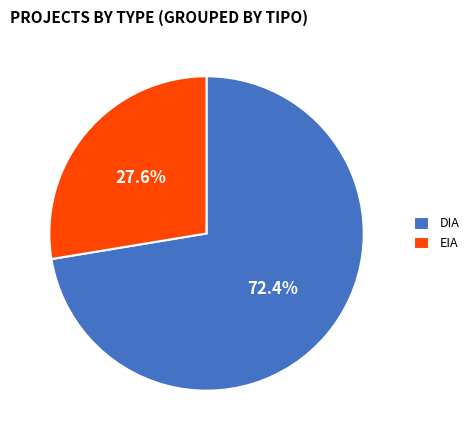

To the nearest percent, what portion does EIA represent?

28%